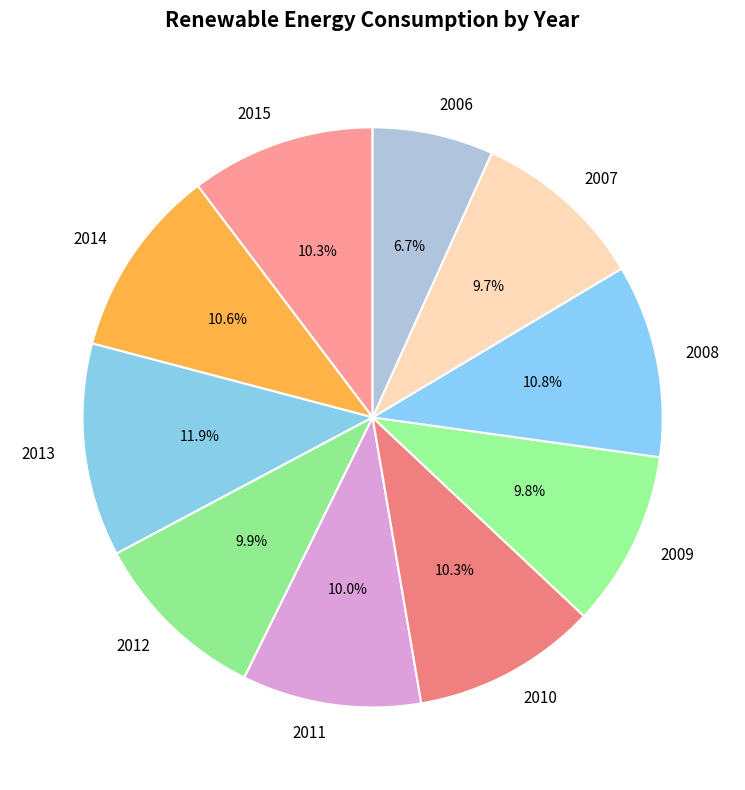

What portion of the pie excludes 2013?

88.1%